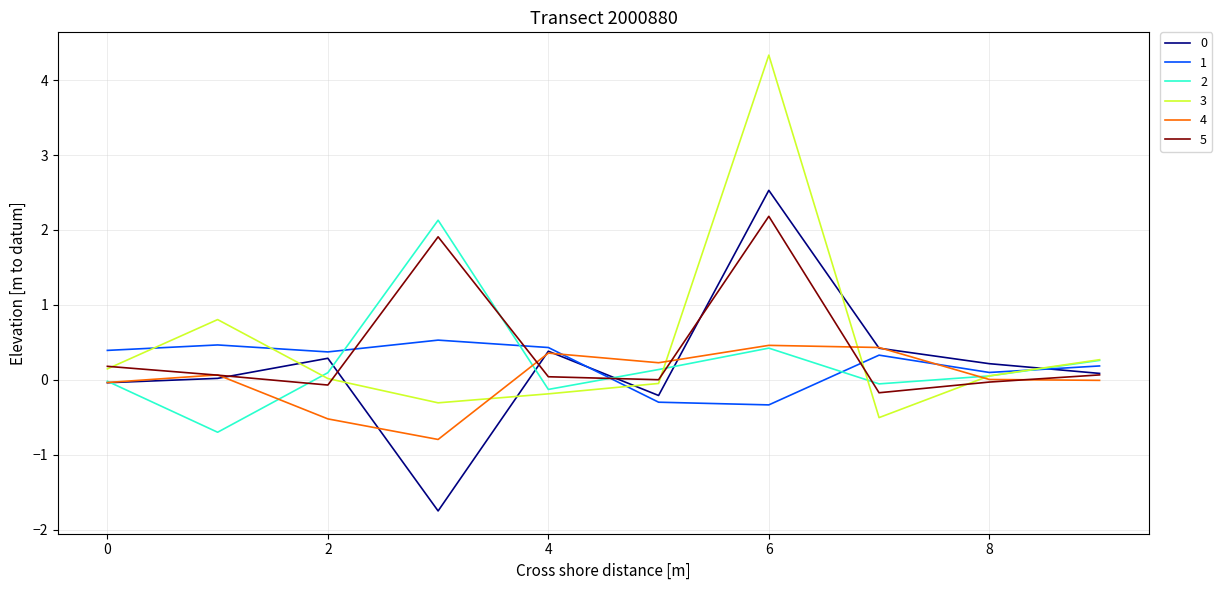

What is the minimum value shown in the chart?

-1.7